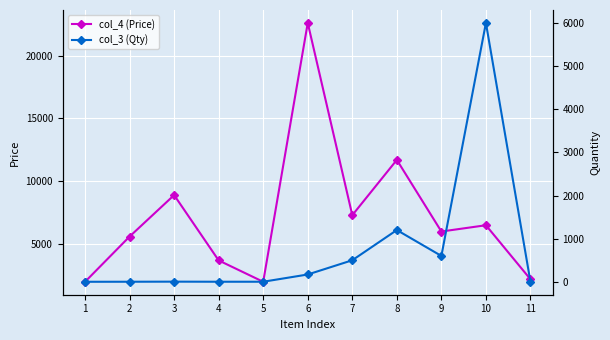

At which category does col_3 (Qty) reach its first local peak?

3